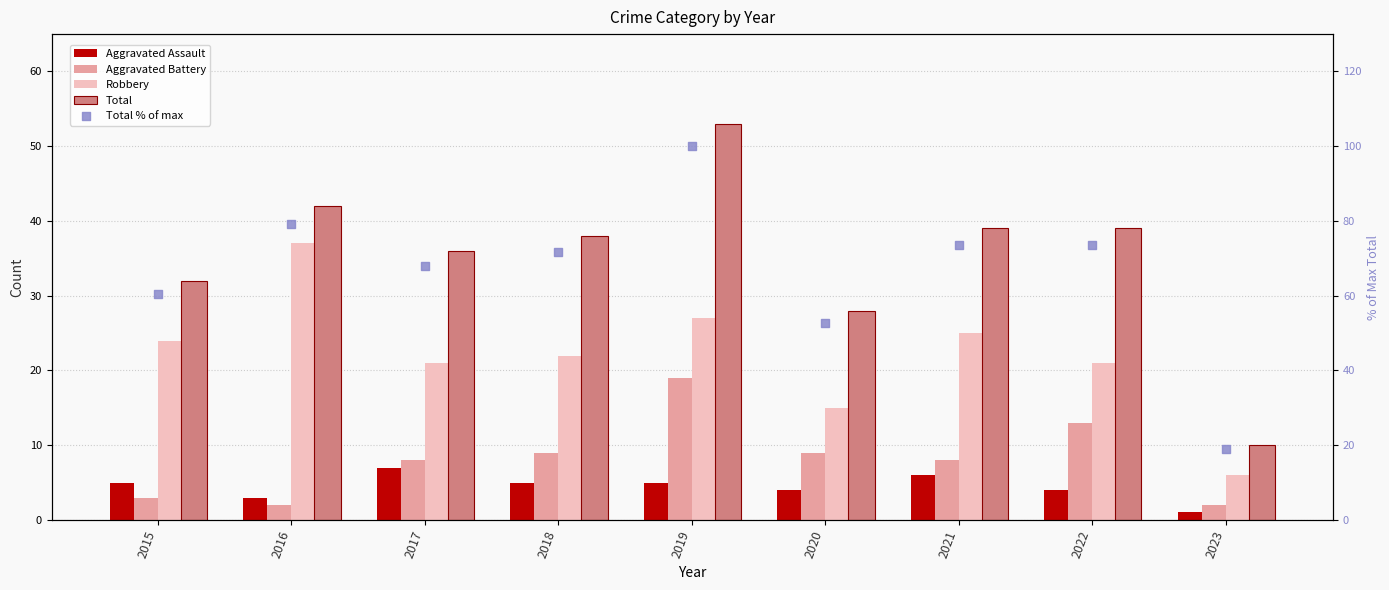

Which series contains the highest Y value?

Total % of max